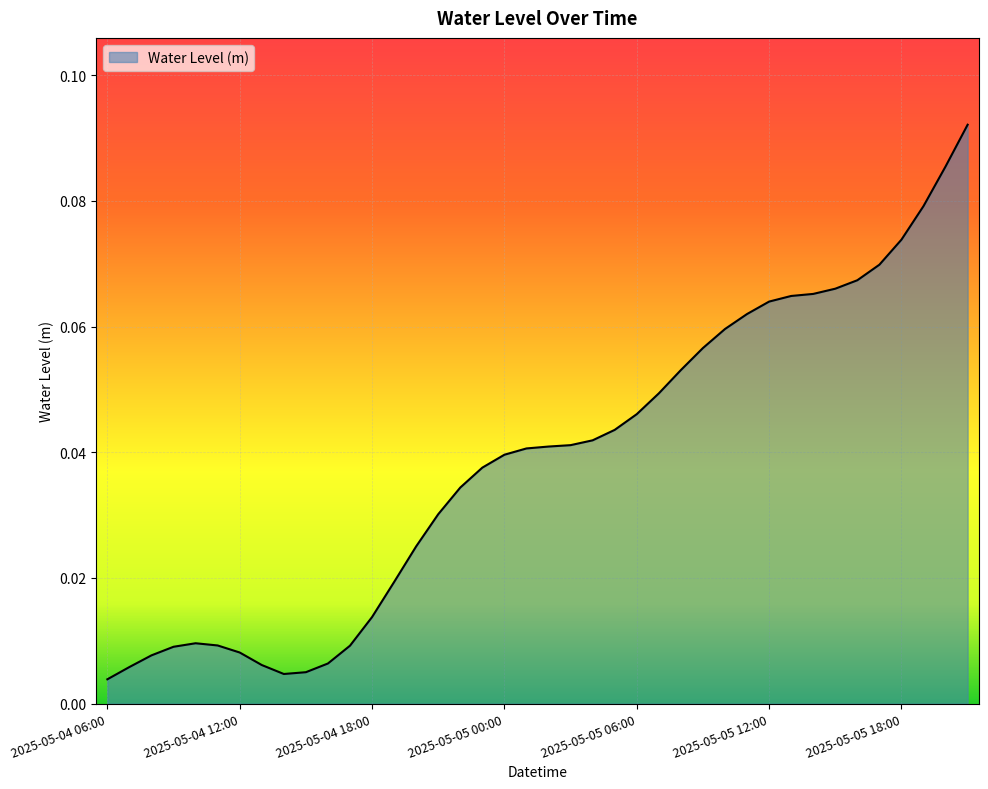

List the labels in order of value, largest first.

2025-05-05 21:00, 2025-05-05 20:00, 2025-05-05 19:00, 2025-05-05 18:00, 2025-05-05 17:00, 2025-05-05 16:00, 2025-05-05 15:00, 2025-05-05 14:00, 2025-05-05 13:00, 2025-05-05 12:00, 2025-05-05 11:00, 2025-05-05 10:00, 2025-05-05 09:00, 2025-05-05 08:00, 2025-05-05 07:00, 2025-05-05 06:00, 2025-05-05 05:00, 2025-05-05 04:00, 2025-05-05 03:00, 2025-05-05 02:00, 2025-05-05 01:00, 2025-05-05 00:00, 2025-05-04 23:00, 2025-05-04 22:00, 2025-05-04 21:00, 2025-05-04 20:00, 2025-05-04 19:00, 2025-05-04 18:00, 2025-05-04 10:00, 2025-05-04 11:00, 2025-05-04 17:00, 2025-05-04 09:00, 2025-05-04 12:00, 2025-05-04 08:00, 2025-05-04 16:00, 2025-05-04 13:00, 2025-05-04 07:00, 2025-05-04 15:00, 2025-05-04 14:00, 2025-05-04 06:00